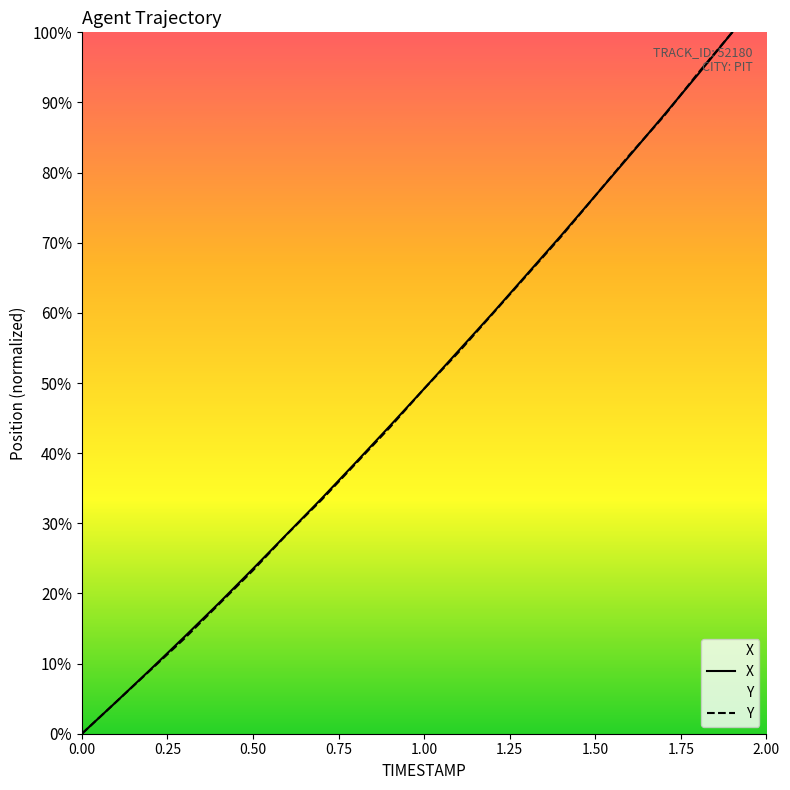

What is the highest value of the X series?

100.0